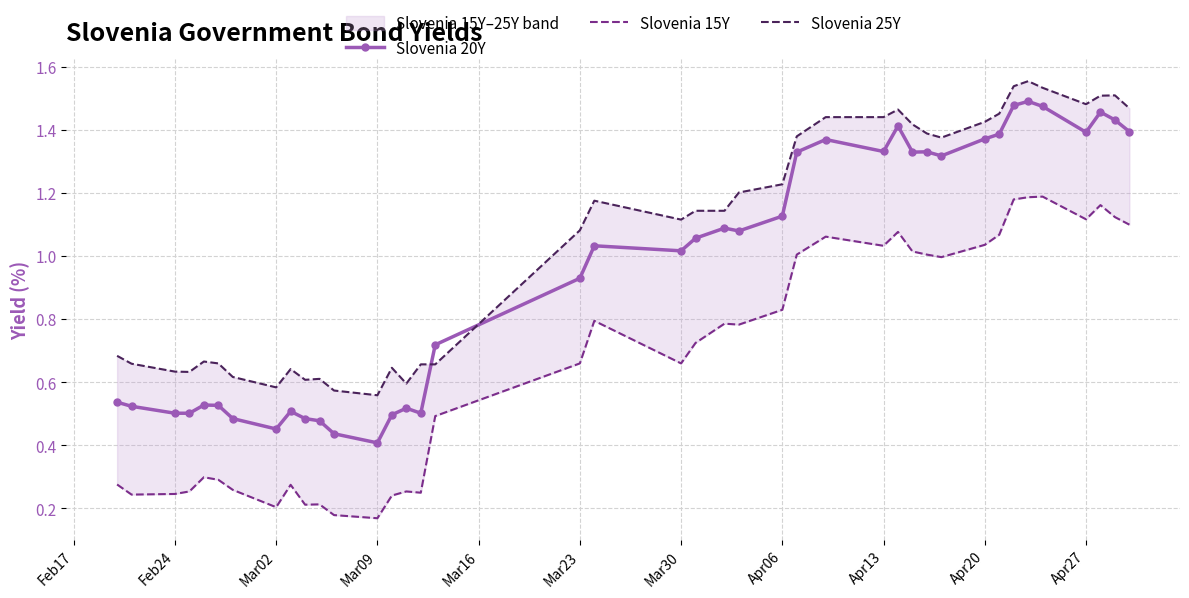

Is it true that Slovenia 20Y equals 0.5 at Apr06?

False